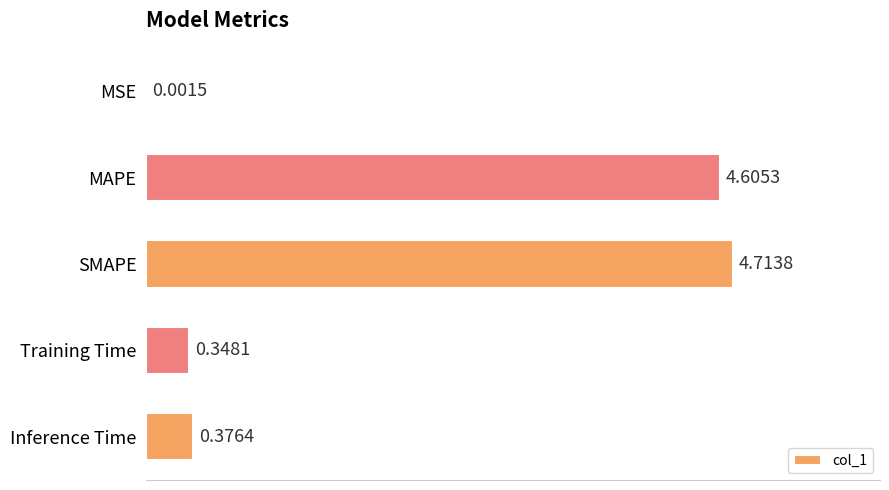

Which has a higher value, Inference Time or SMAPE?

SMAPE